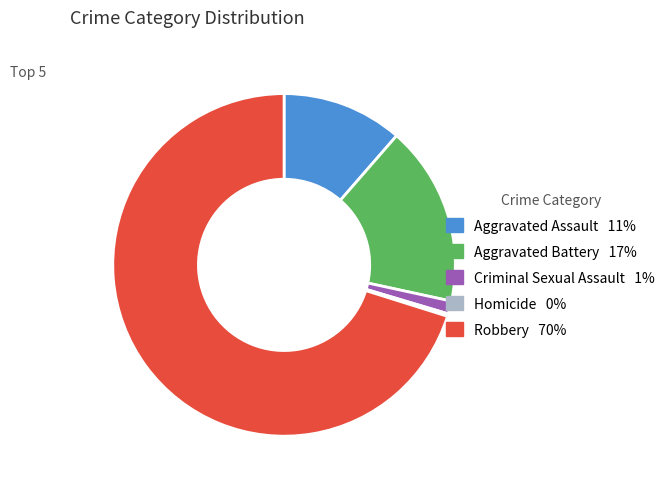

Does any single category account for the majority?

Yes